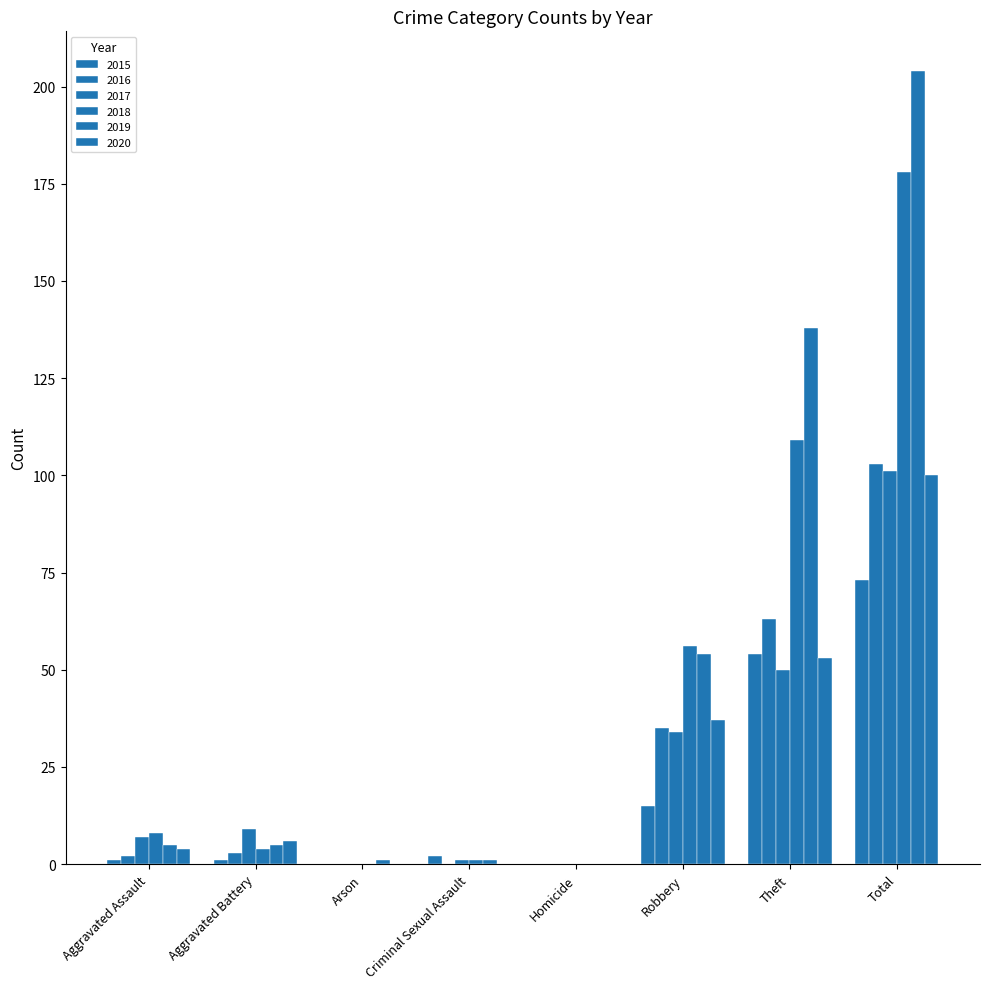

Are the bars horizontal?

No